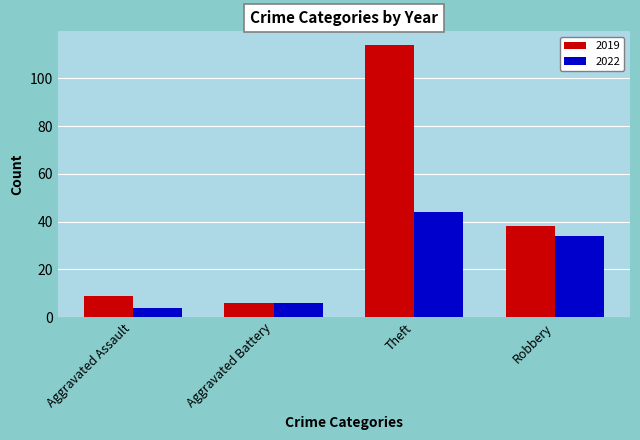

What value does the 2022 series have at Aggravated Battery, to the nearest 5?

5